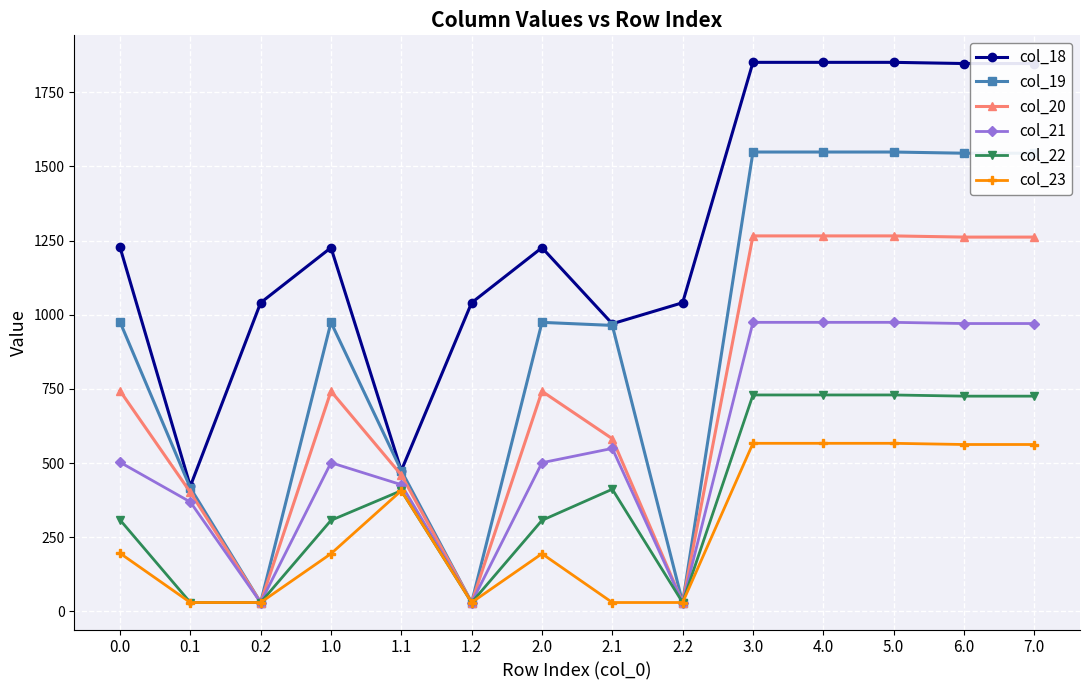

The col_18 series shows 2817.0 at 4.0. True or false?

False